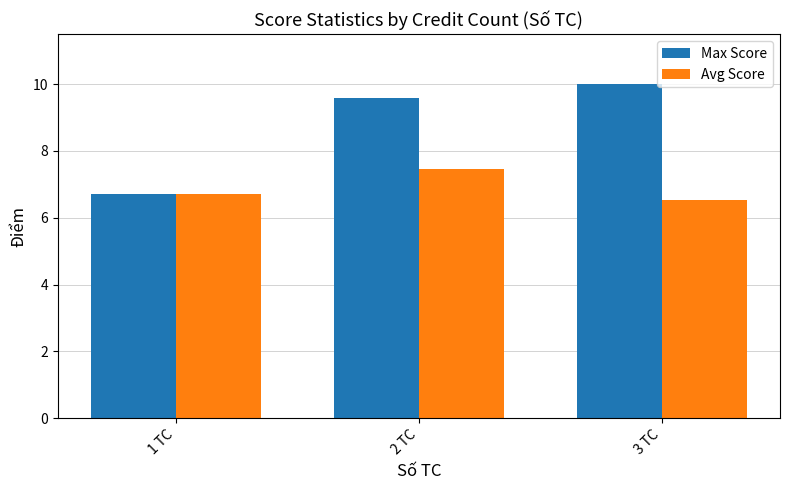

What is the difference between the Max Score values at 3 TC and 2 TC?

0.4